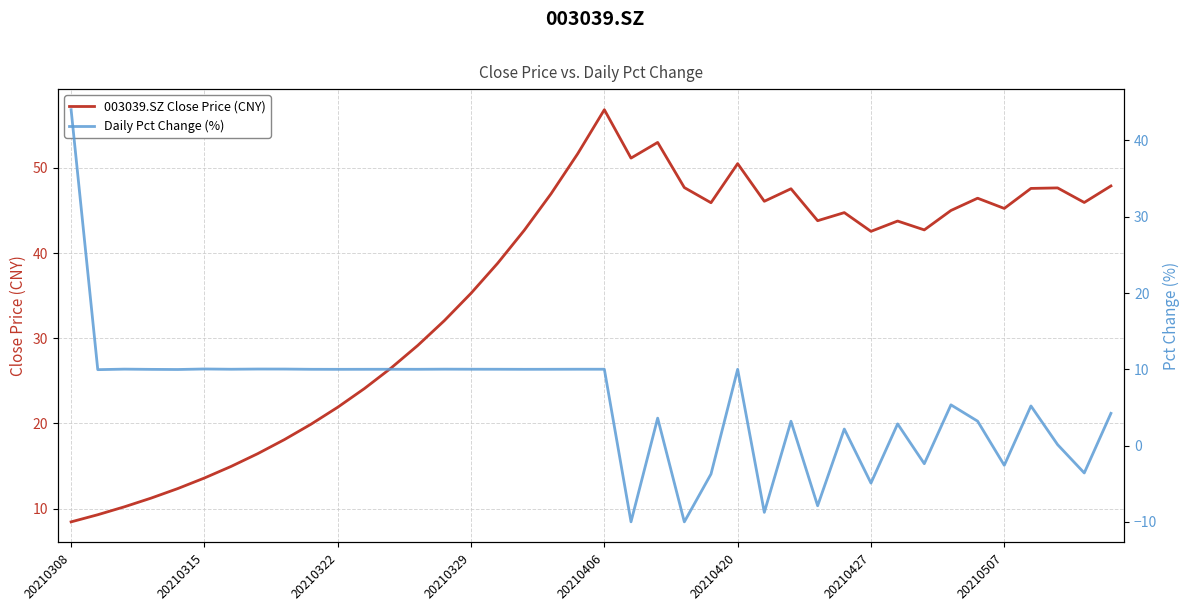

What is the lowest value of the 003039.SZ Close Price (CNY) series?

8.4